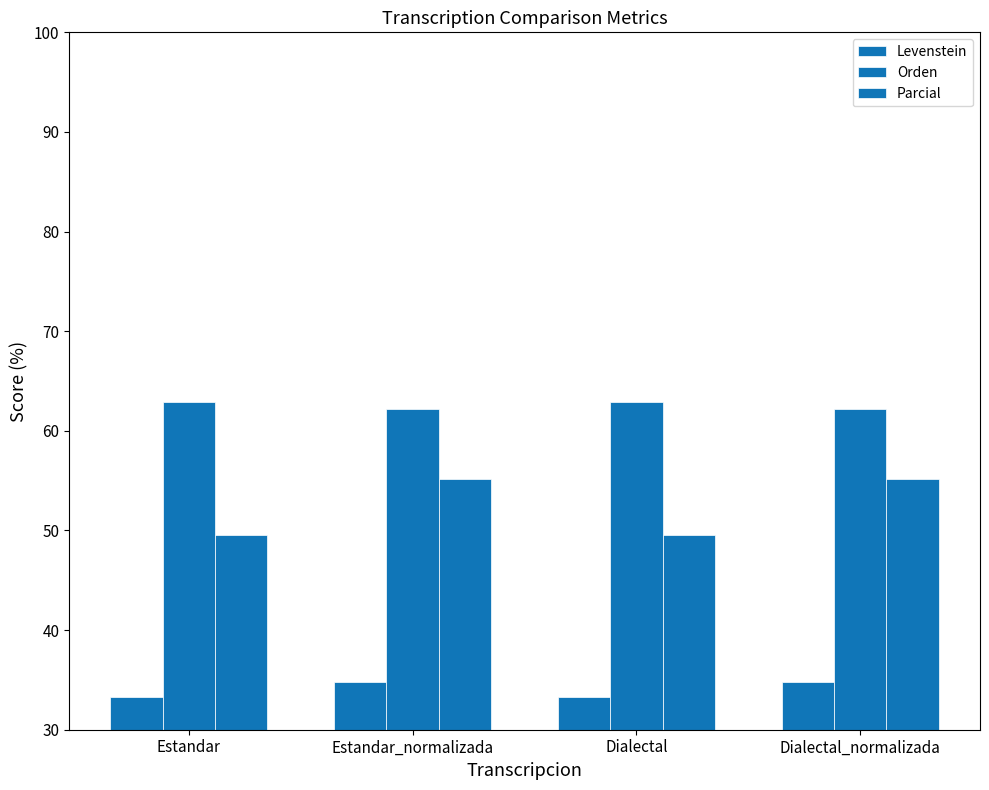

Reading left to right, list all the values displayed in this chart.

Levenstein: Estandar=33.3	Estandar_normalizada=34.8	Dialectal=33.3	Dialectal_normalizada=34.8
Orden: Estandar=62.9	Estandar_normalizada=62.2	Dialectal=62.9	Dialectal_normalizada=62.2
Parcial: Estandar=49.5	Estandar_normalizada=55.2	Dialectal=49.5	Dialectal_normalizada=55.2